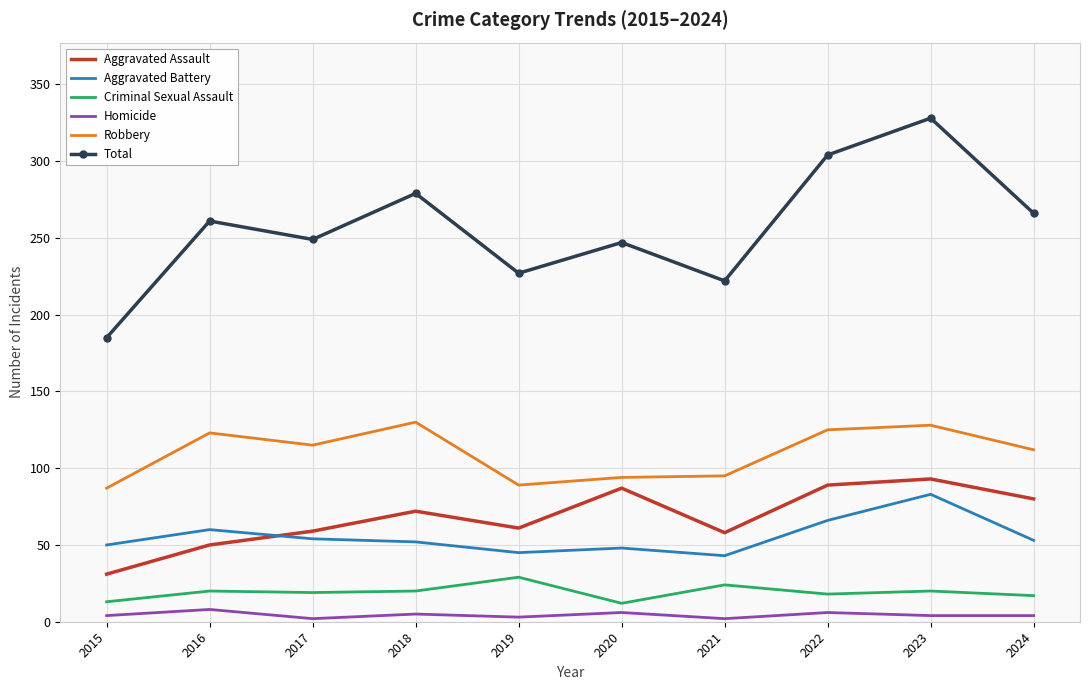

True or false: Robbery and Criminal Sexual Assault cross at least once.

False